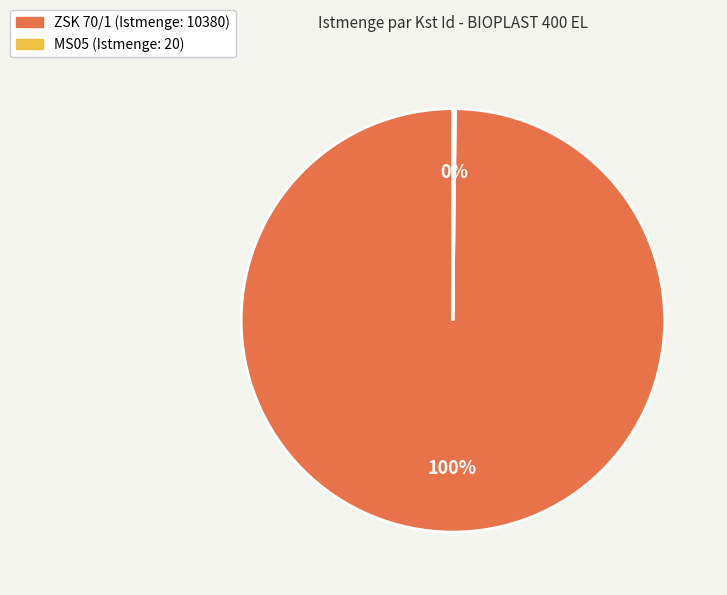

Is it true that ZSK 70/1 (Istmenge: 10380) is 100% of the pie?

True